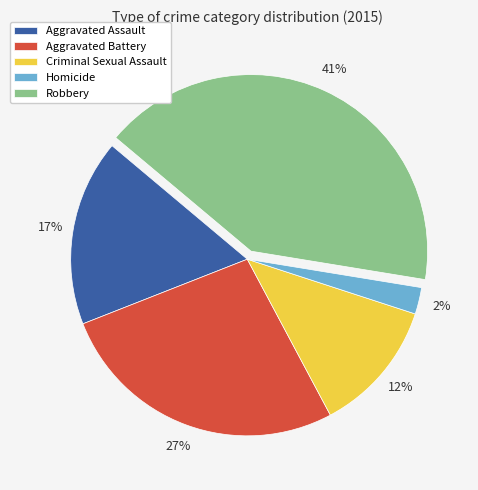

Which slice is the smallest?

Homicide